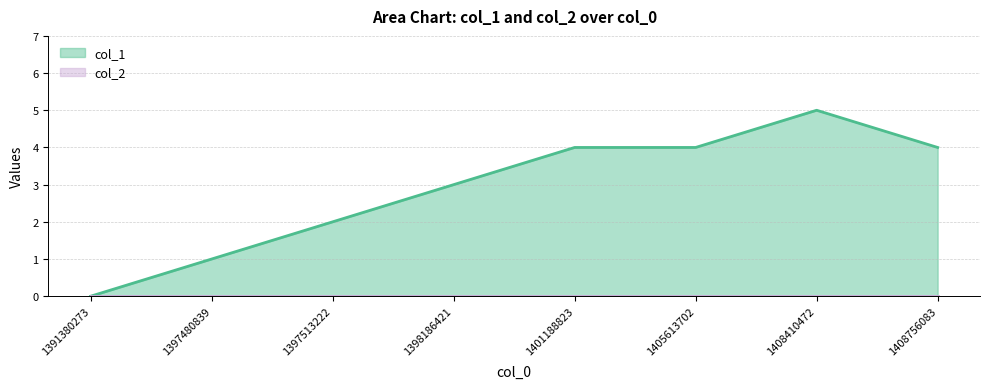

Reading left to right, list all the values displayed in this chart.

1391380273=0	1397480839=1	1397513222=2	1398186421=3	1401188823=4	1405613702=4	1408410472=5	1408756083=4